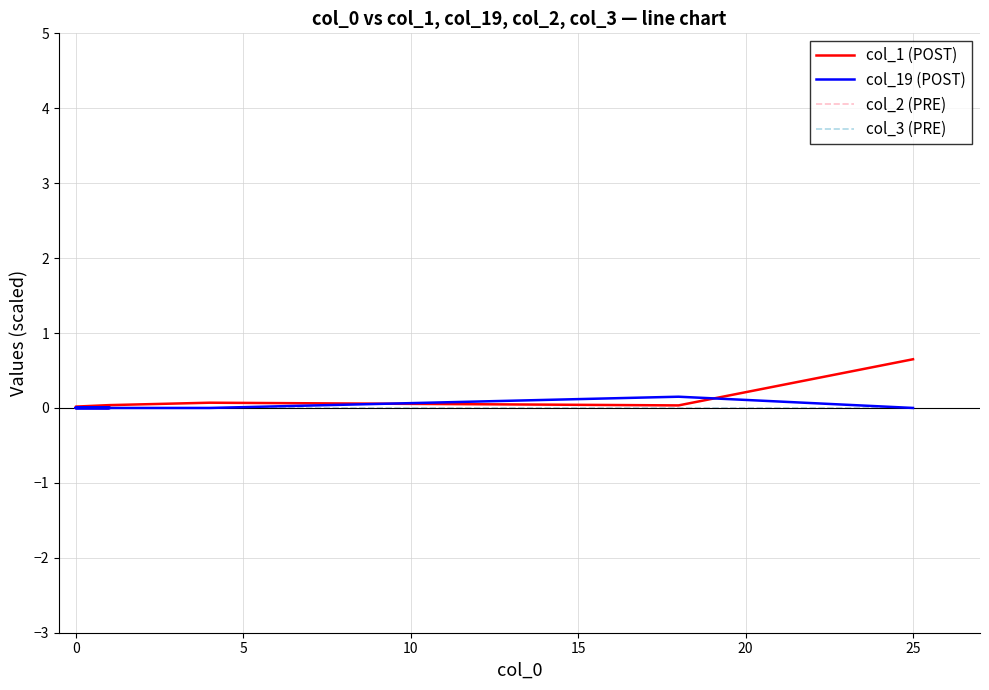

Which has a higher value, 25 or 18?

25